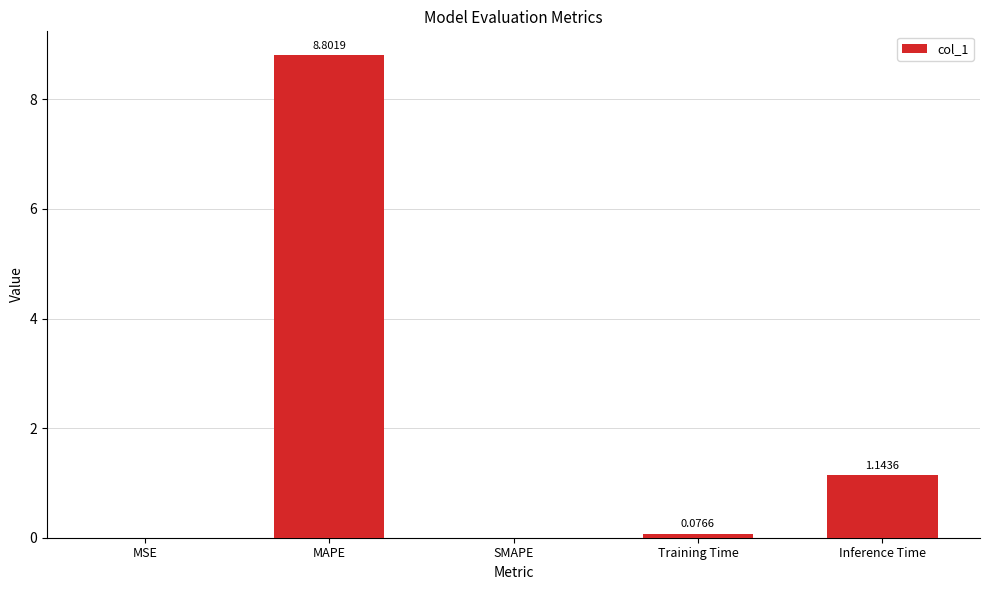

Which has a higher value, SMAPE or MSE?

MSE